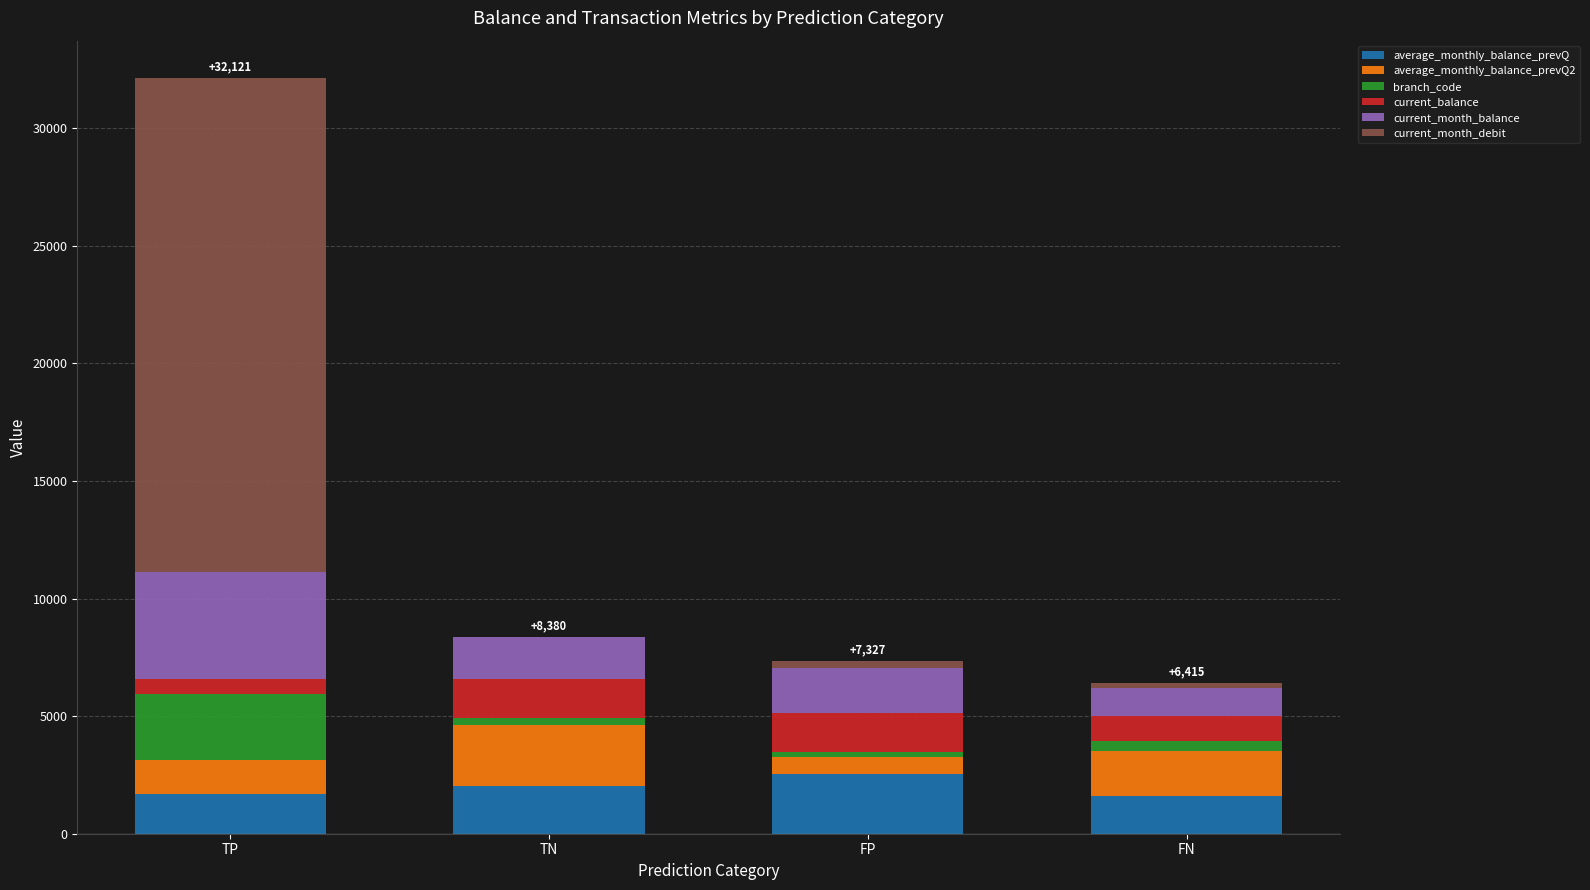

At which category is the sum across all series the highest?

TP